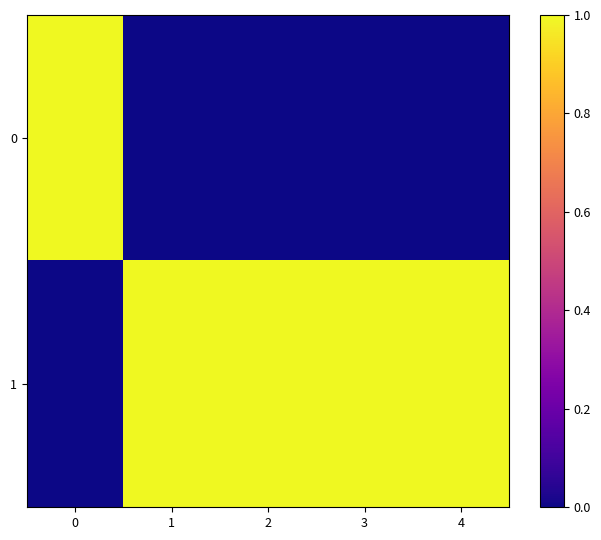

Which series has the widest spread of values?

row_0